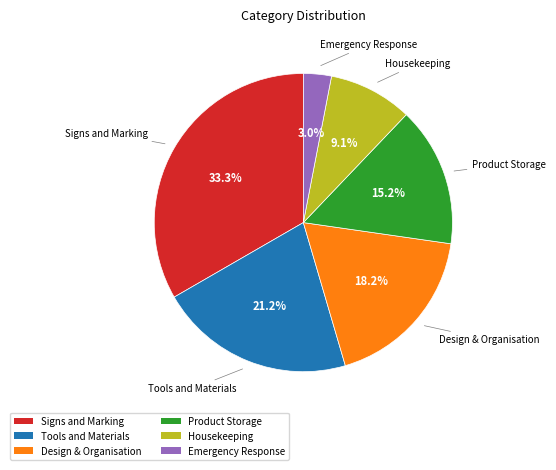

Is there any slice that represents more than half of the pie?

No